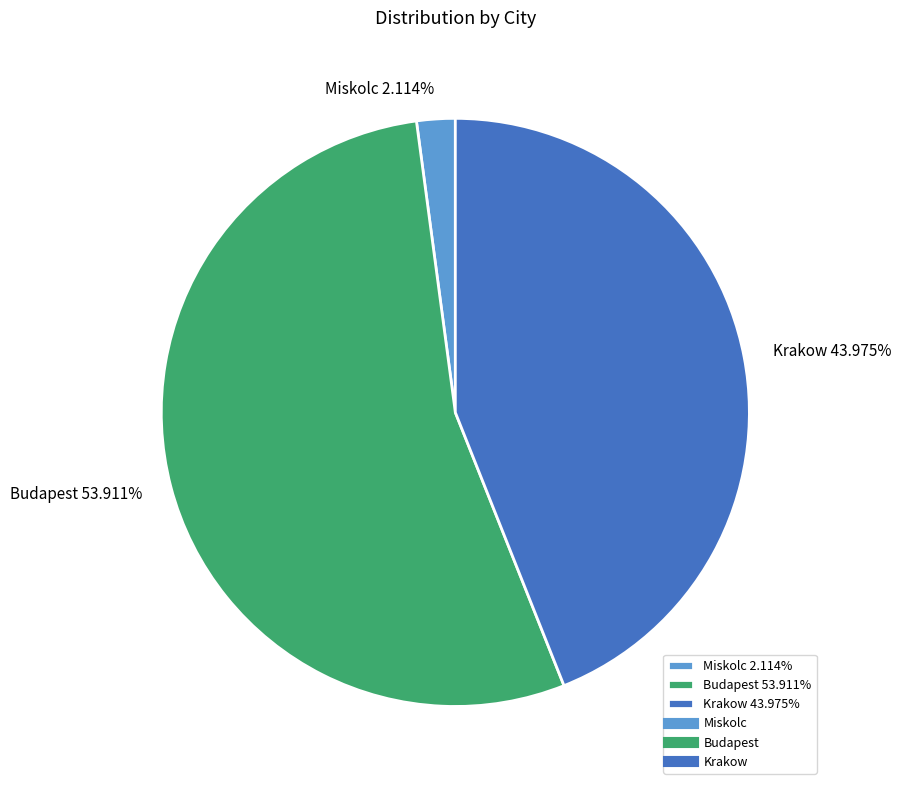

Do Krakow 43.975% and Miskolc 2.114% together represent more than half of the pie?

No